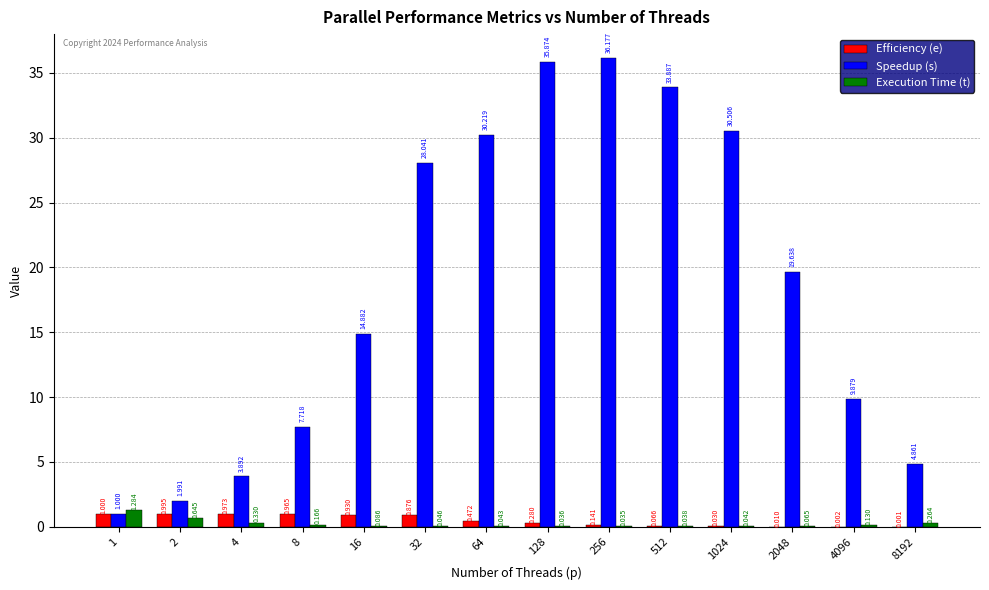

Between 4 and 64, which series saw the biggest shift?

Speedup (s)